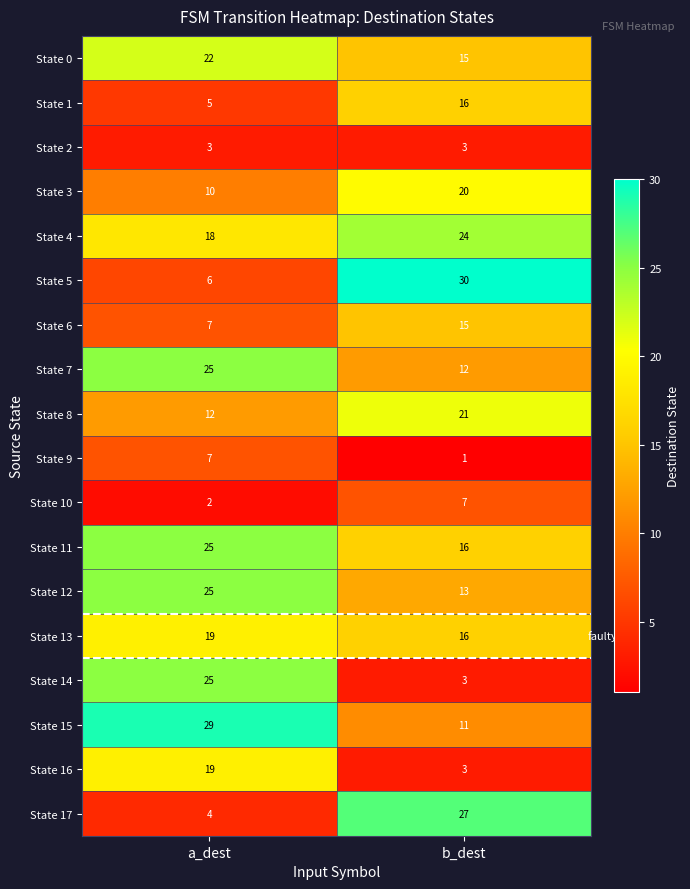

What is the total value across all series at b_dest?

253